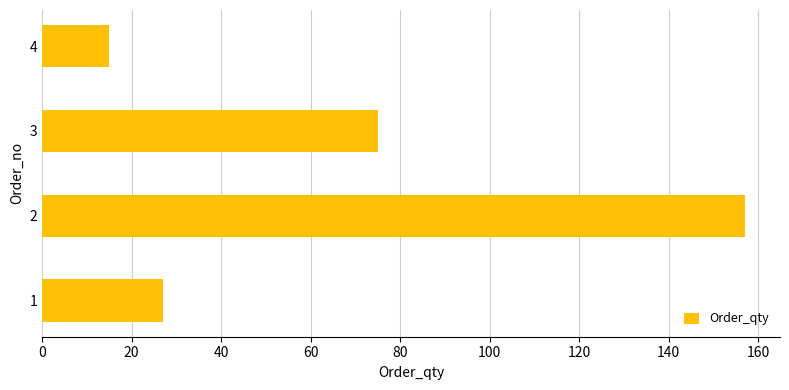

What is the difference between the values at 1 and 3?

48